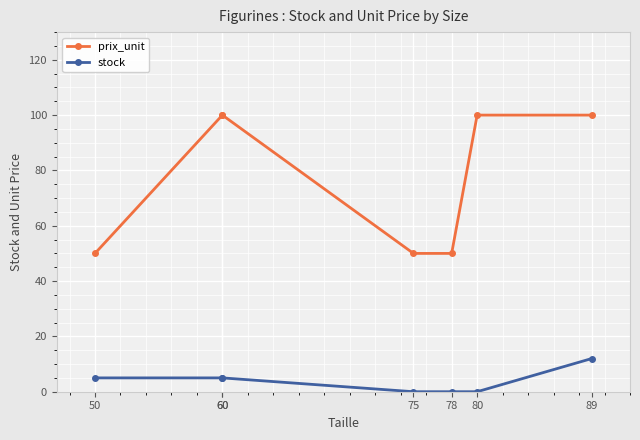

Rank the series by their maximum value, from lowest to highest.

stock, prix_unit